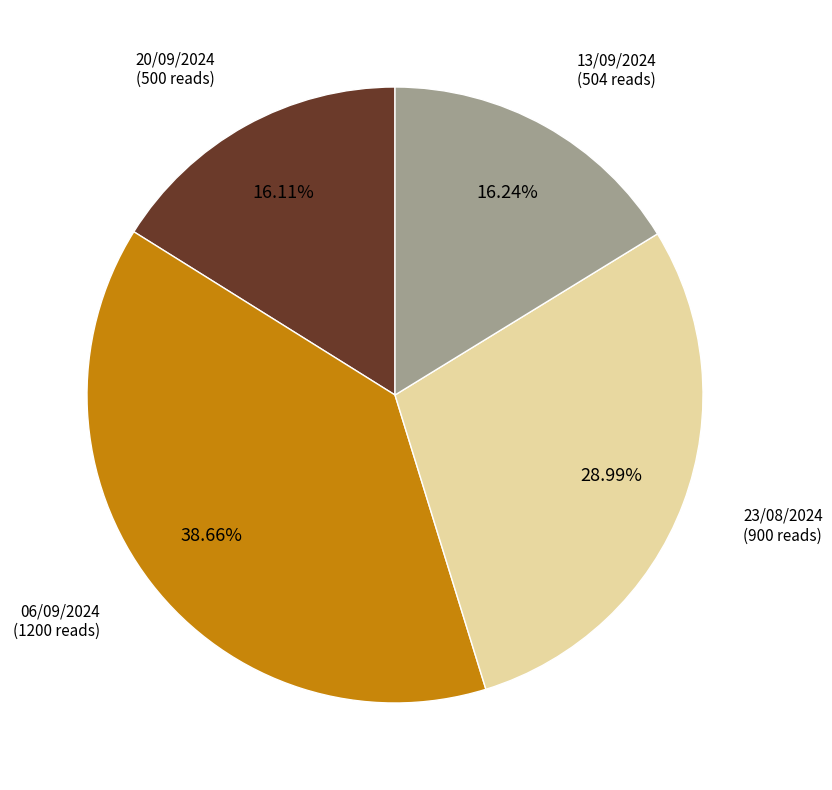

Is there any slice that represents more than half of the pie?

No